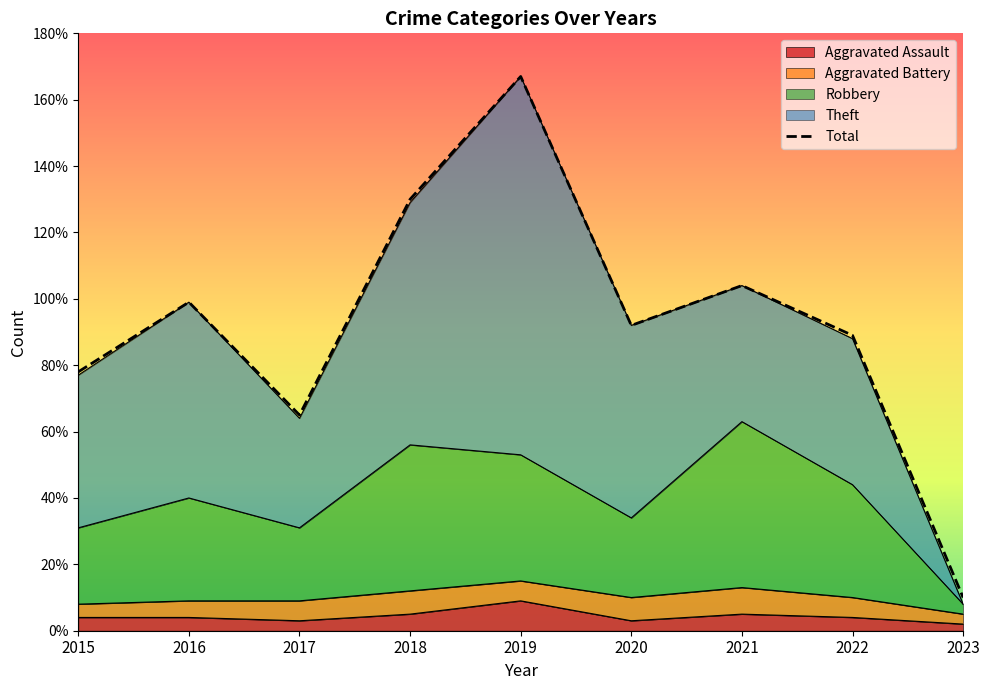

Does the chart have visible grid lines?

No